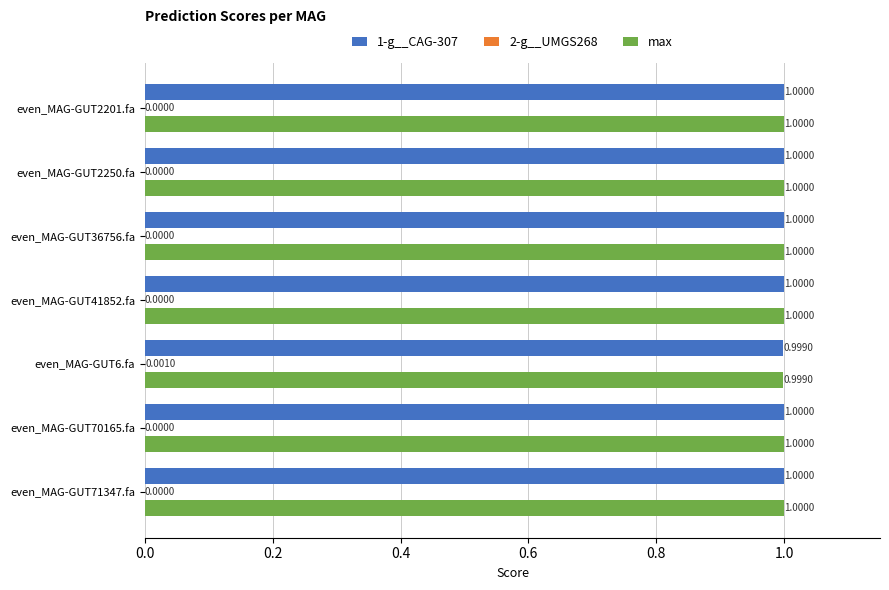

Where is 1-g__CAG-307 nearest to the value 0?

even_MAG-GUT6.fa